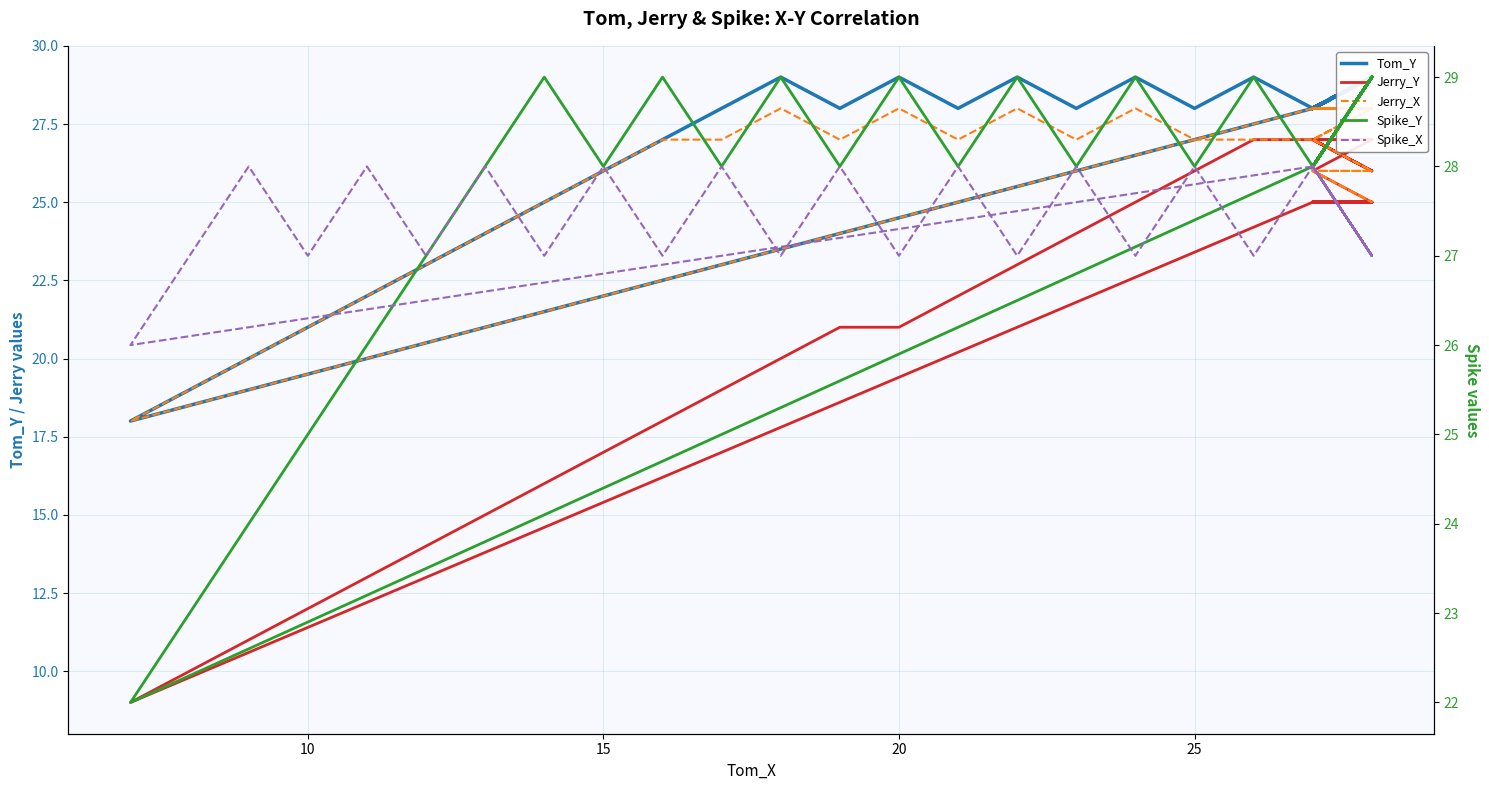

What is the sum of all Jerry_Y values?

878